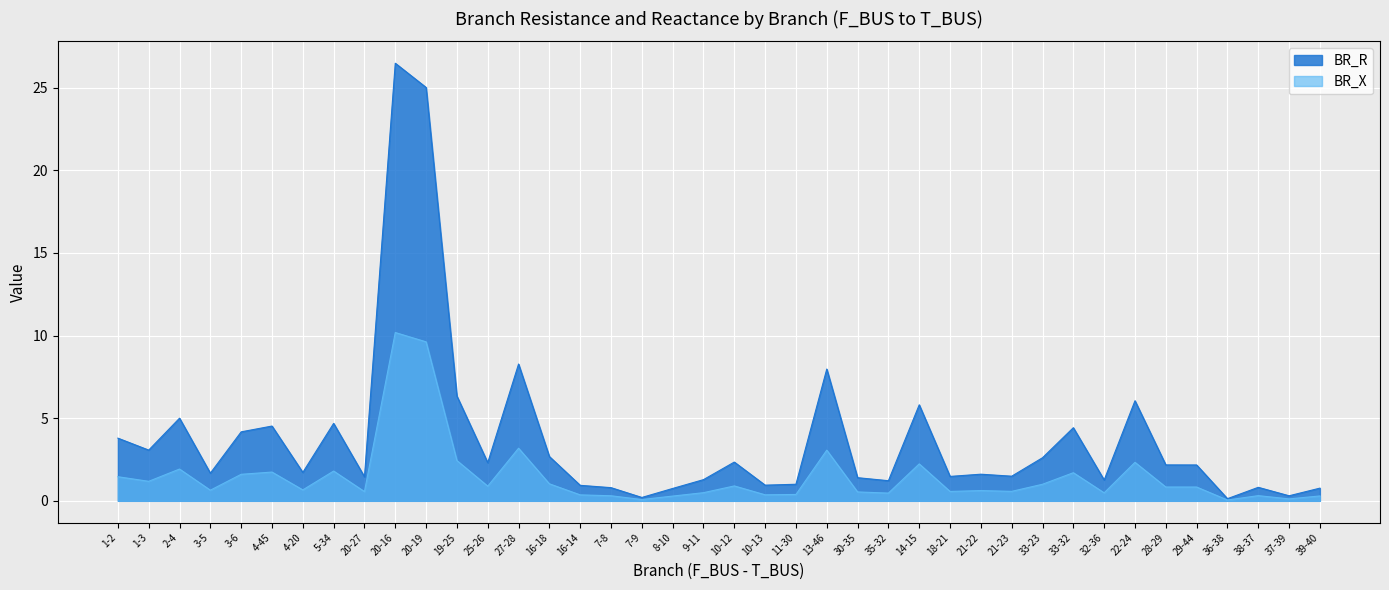

Count the number of data series in this chart.

2